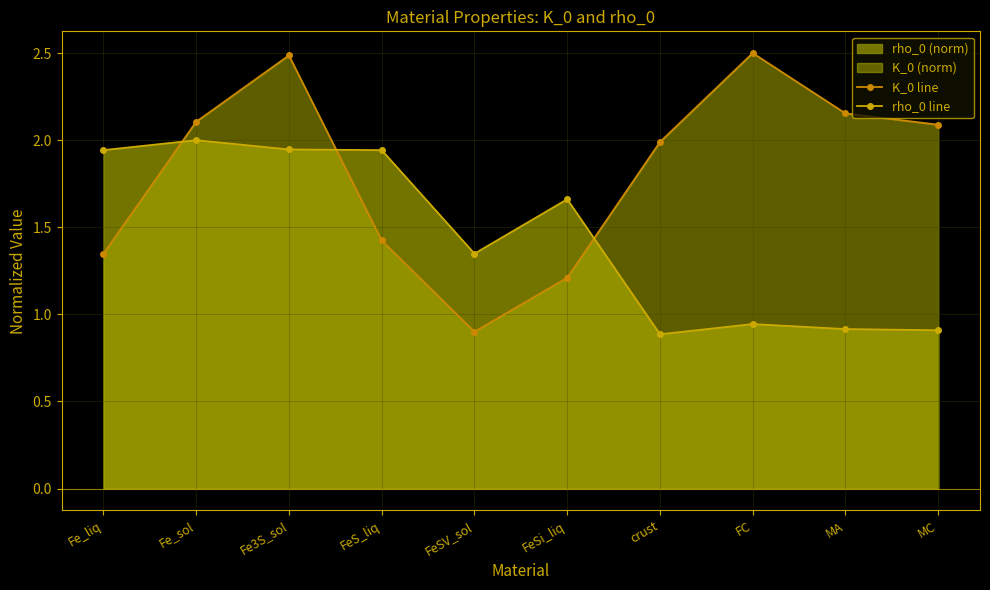

Reading right to left, what are all the values shown in this chart?

K_0 line: 2.1	2.2	2.5	2.0	1.2	0.9	1.4	2.5	2.1	1.3
rho_0 line: 0.9	0.9	0.9	0.9	1.7	1.3	1.9	1.9	2.0	1.9